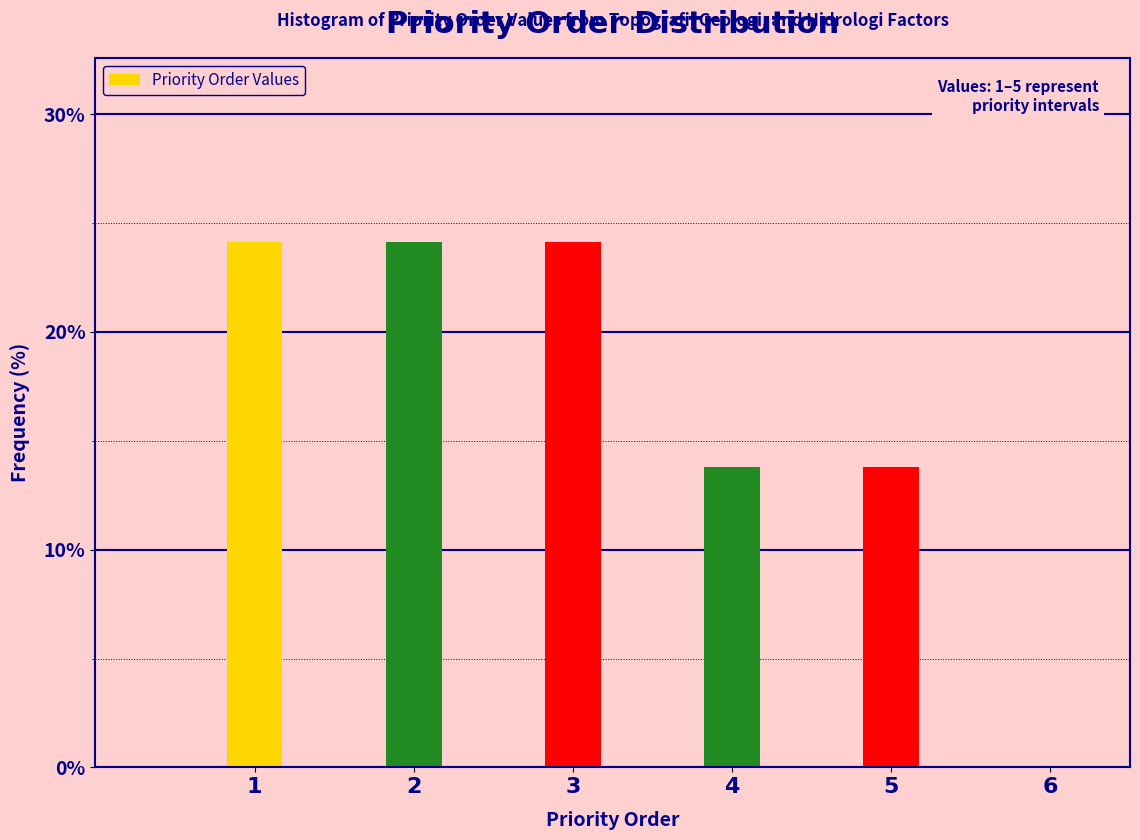

Reading left to right, list all the values displayed in this chart.

1=24.1	2=24.1	3=24.1	4=13.8	5=13.8	6=0.0